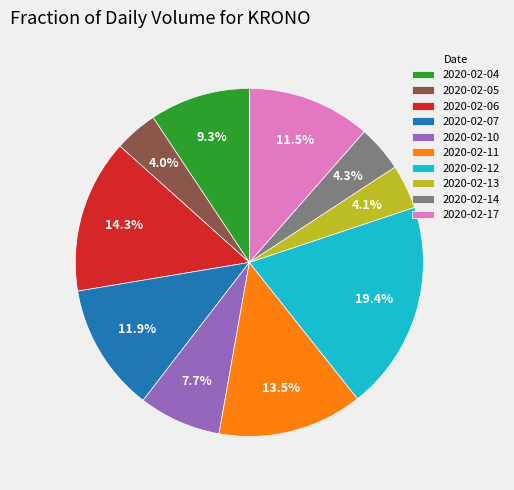

To the nearest percent, what is the combined percentage of 2020-02-10 and 2020-02-17?

19%